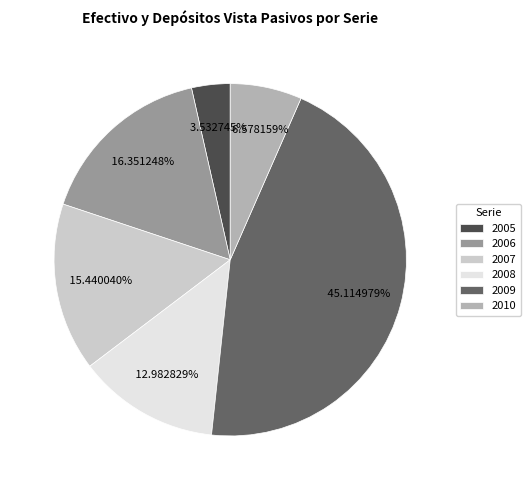

To the nearest percent, what portion does 2010 represent?

7%